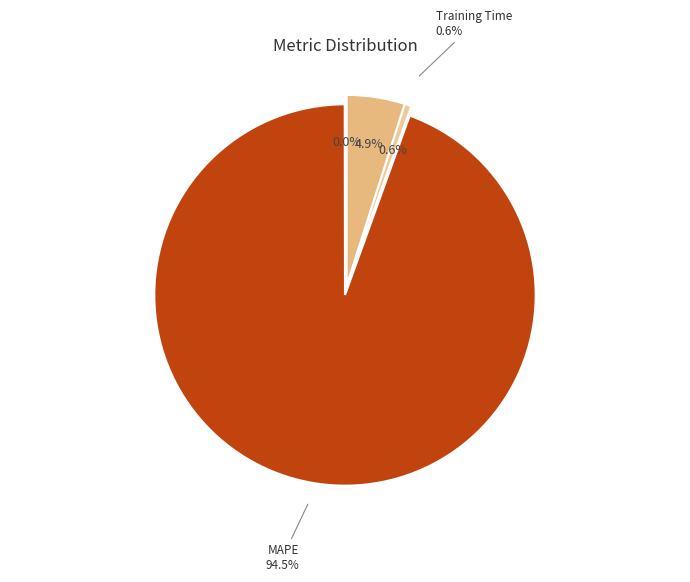

To the nearest percent, what portion does MAPE represent?

94%